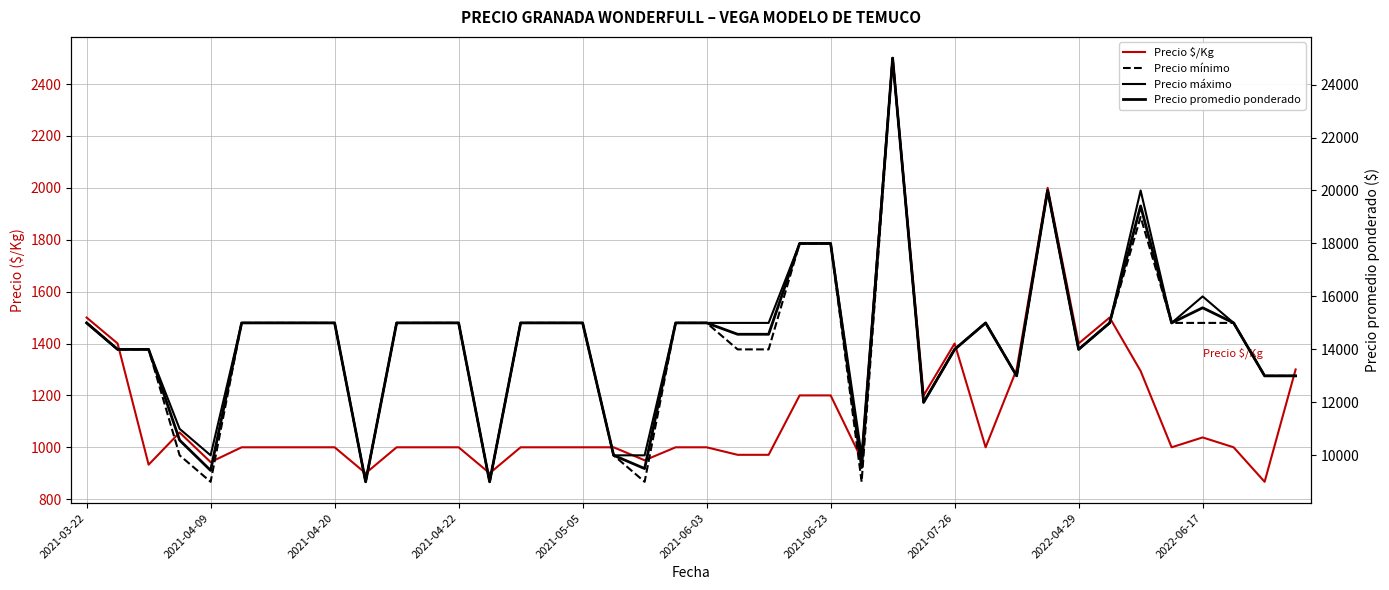

Which has a higher value, 37 or 28?

28